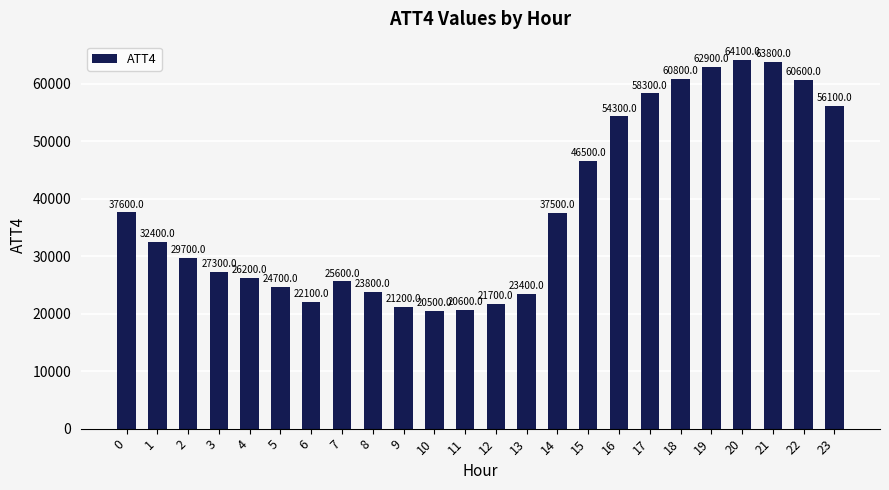

The chart shows a value of 46494 at 2. True or false?

False